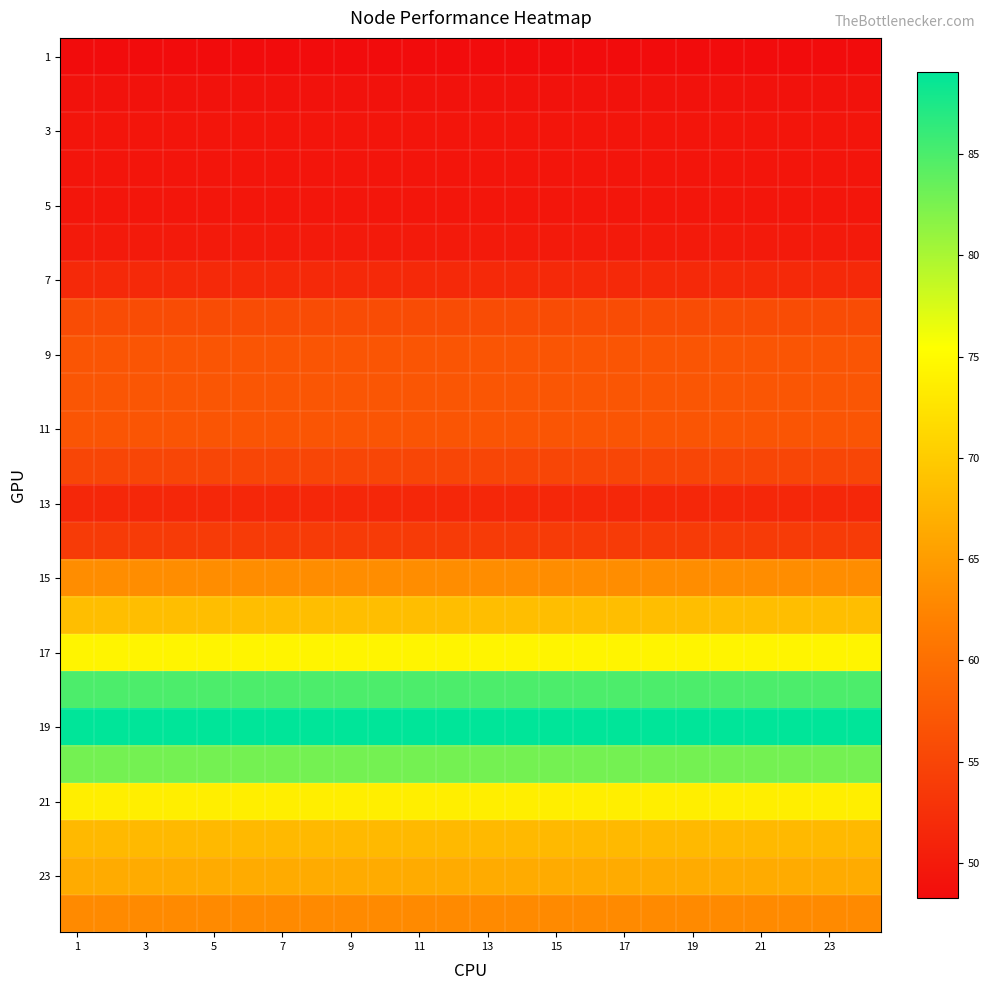

At which category does the chart reach its minimum across all series?

1